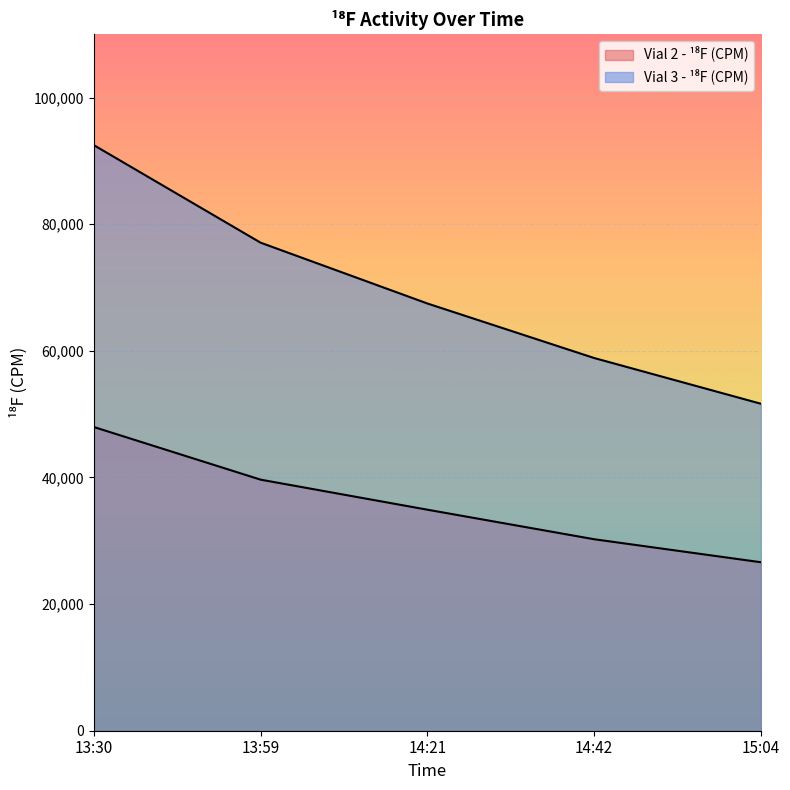

What is the sum of the Vial 3 - ¹⁸F (CPM) values at 13:30 and 13:59?

169590